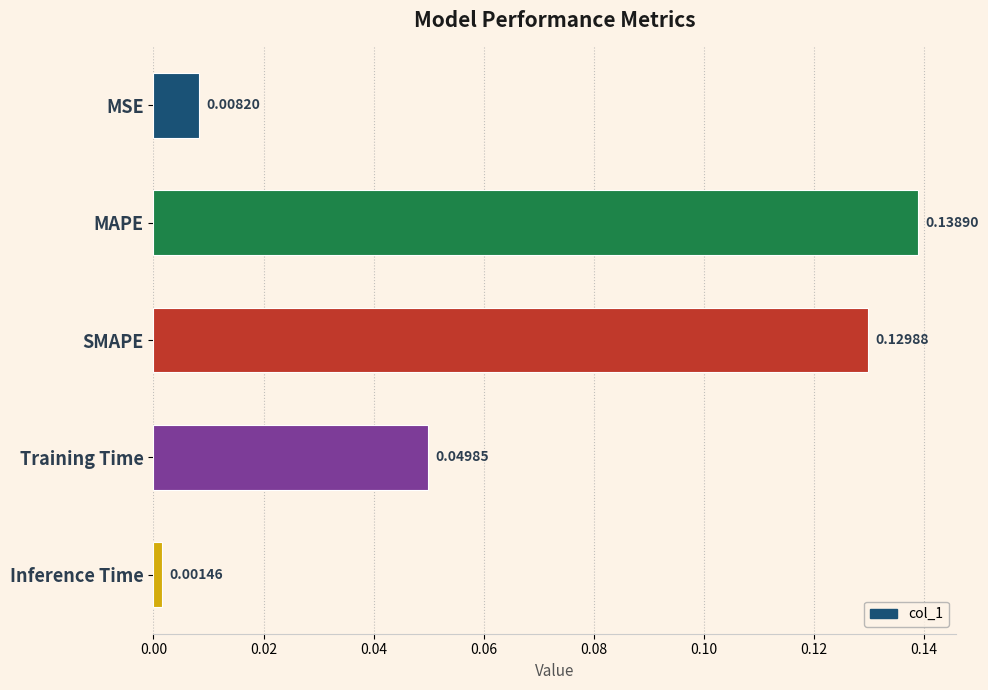

Where is the data nearest to the value 0?

Inference Time